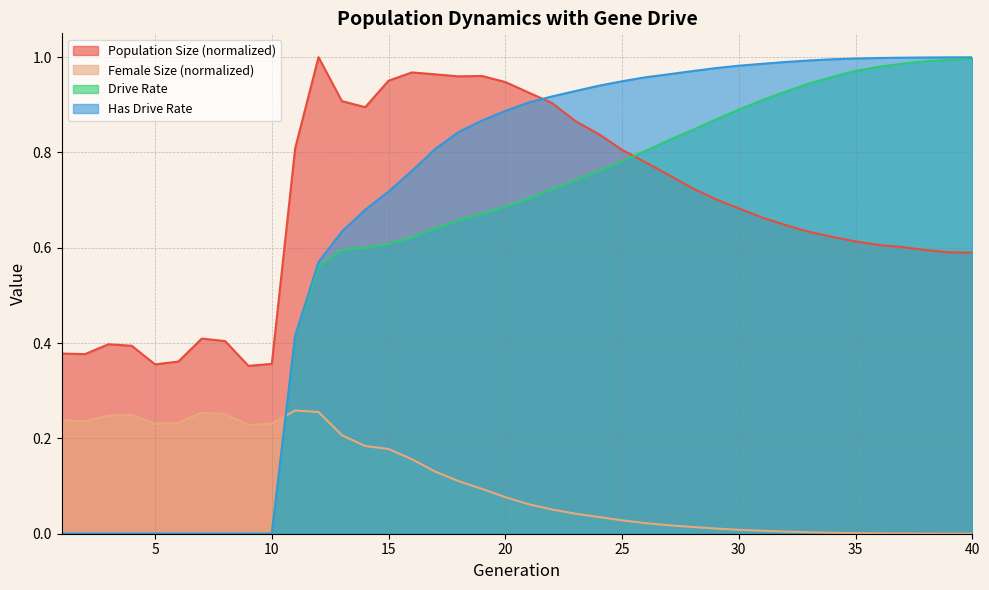

At which category is the sum across all series the highest?

20